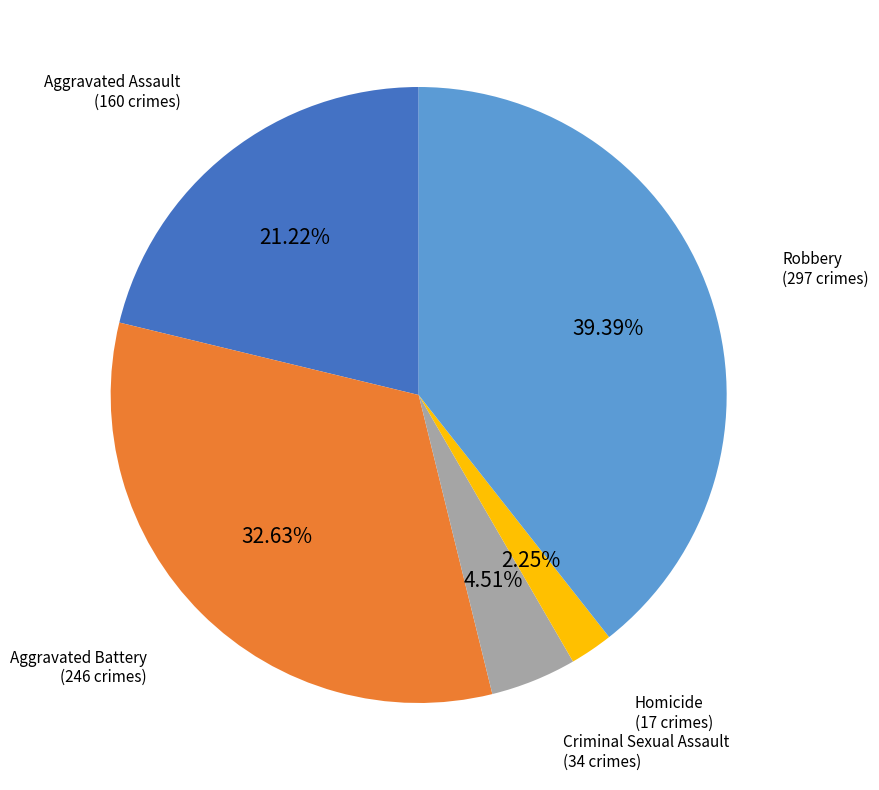

Does any single category account for the majority?

No